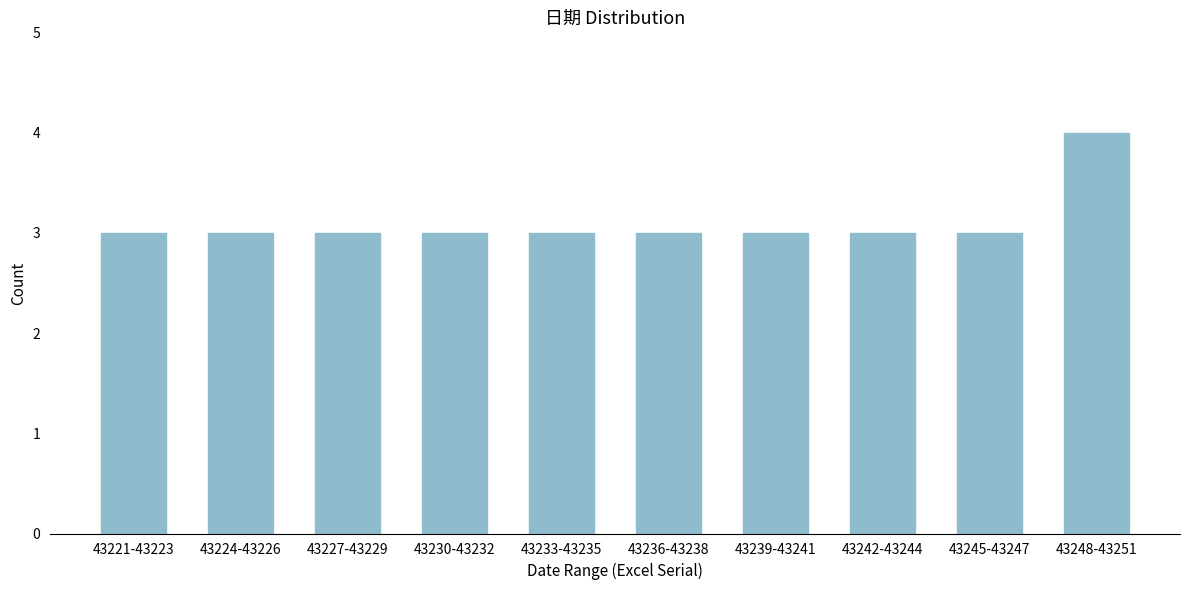

Reading right to left, transcribe all the data shown in this chart.

4	3	3	3	3	3	3	3	3	3